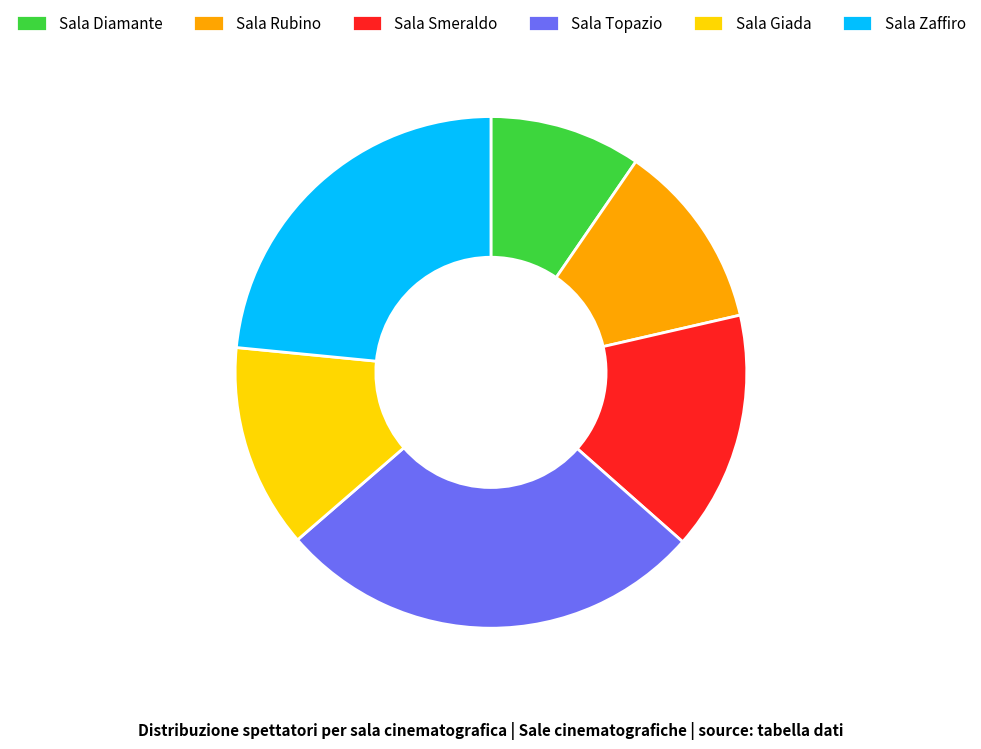

Between Sala Giada and Sala Smeraldo, which is larger?

Sala Smeraldo